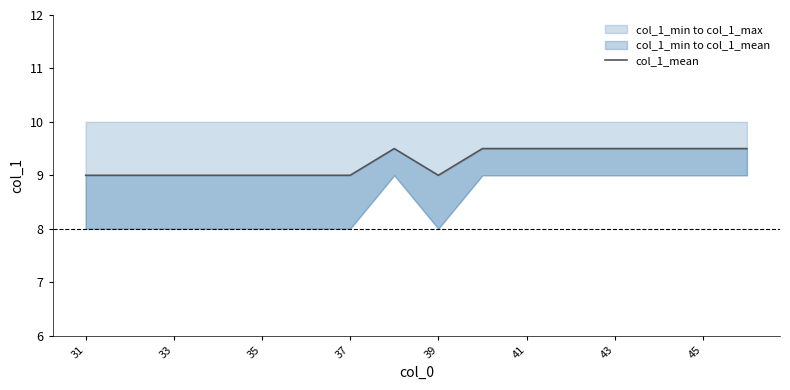

What is the average value?

9.2